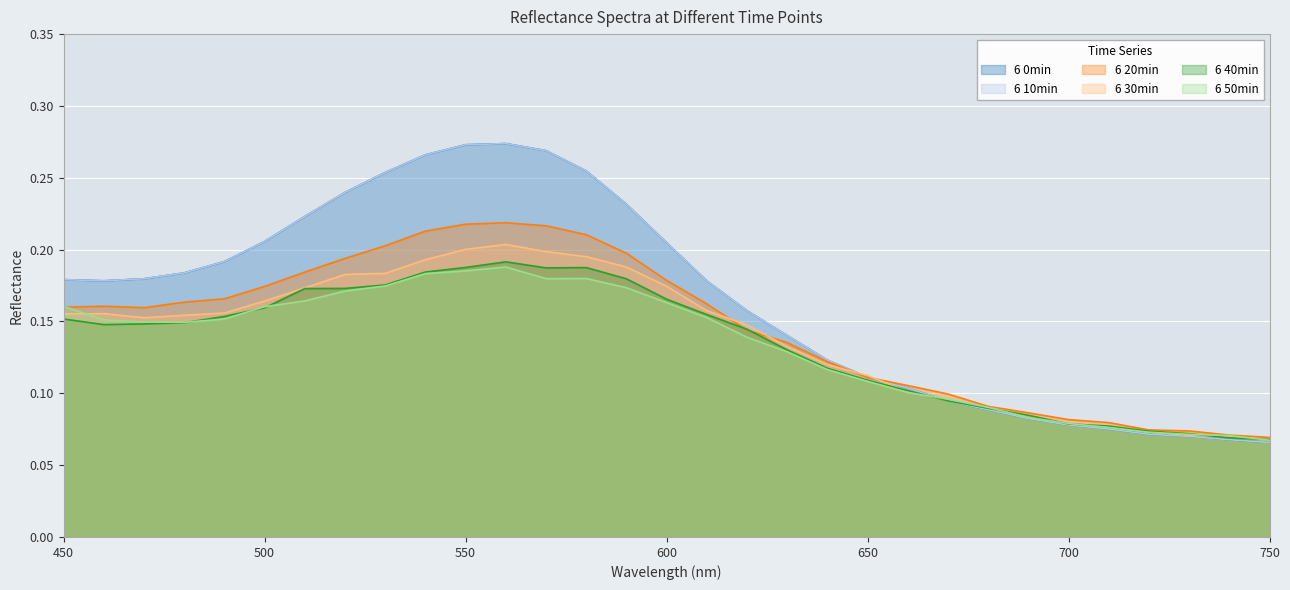

Count the 6 30min values in the range 0 to 1.

31